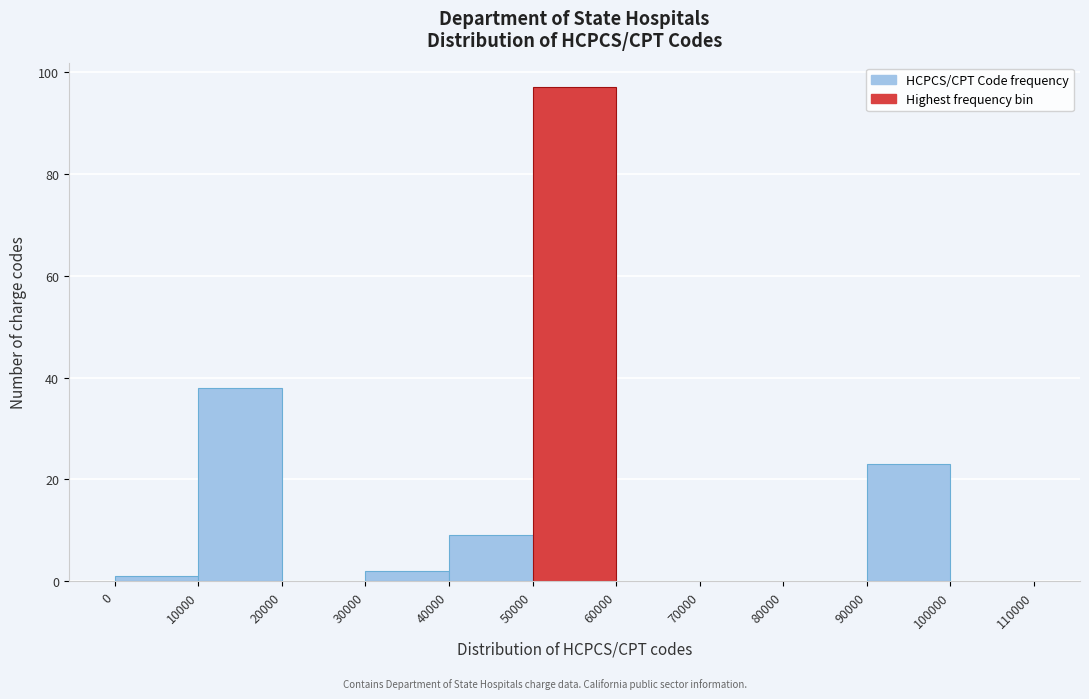

Reading left to right, list every bar in this chart as the range it spans on the x-axis followed by its height. The values are not printed on the chart, so give them approximately, as read against the axis.

0 to 10000: under 2
10000 to 20000: 38
20000 to 30000: 0
30000 to 40000: 2
40000 to 50000: 10
50000 to 60000: 98
60000 to 70000: 0
70000 to 80000: 0
80000 to 90000: 0
90000 to 100000: 24
100000 to 110000: 0